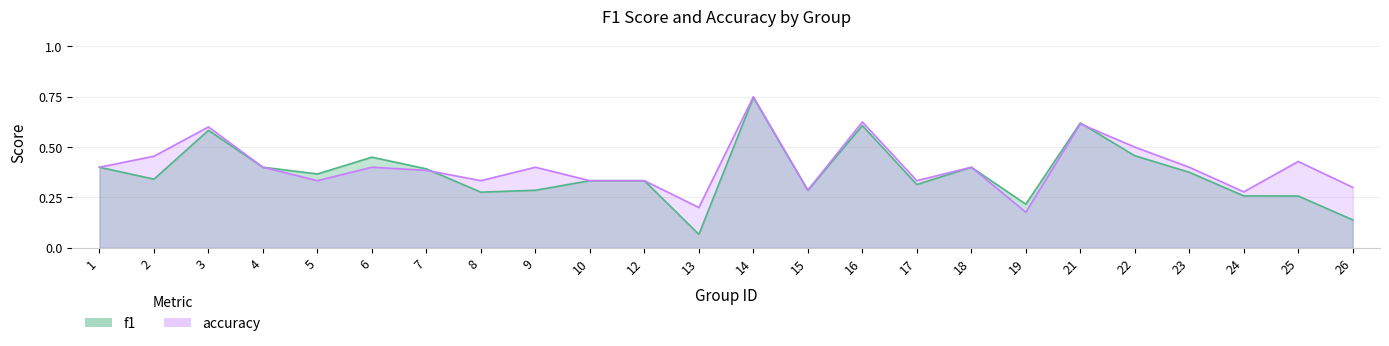

What is the sum of all f1 values?

8.9